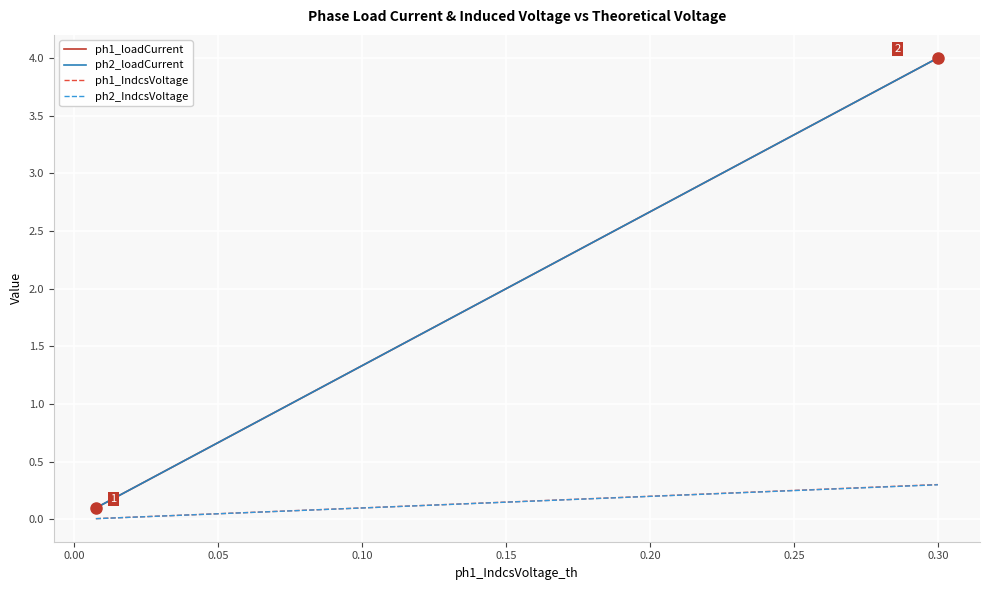

Which series has the largest range (max minus min)?

ph2_loadCurrent